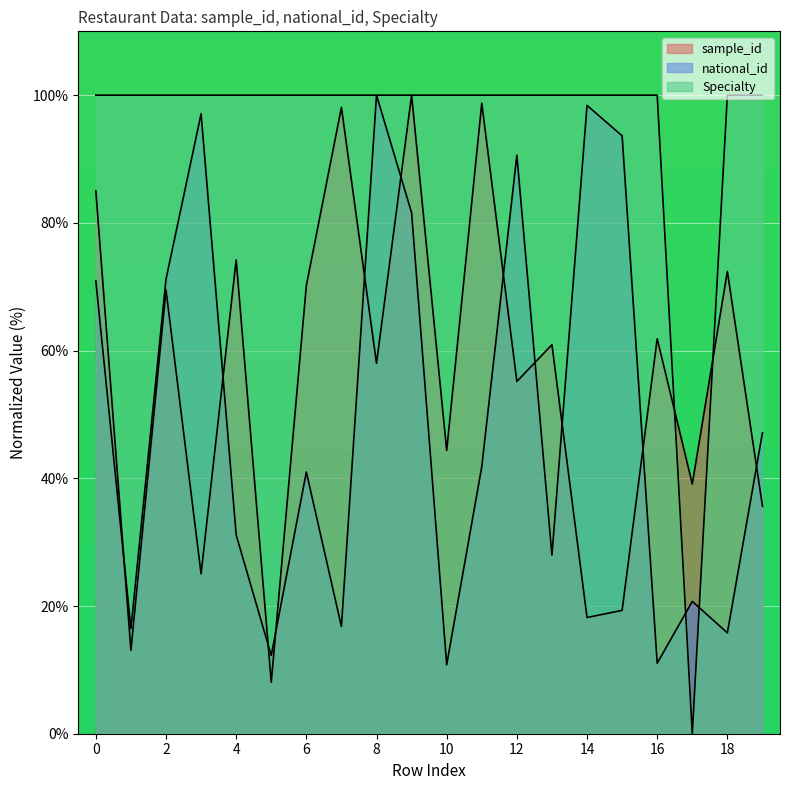

Does the chart display data point markers on the line(s)?

No